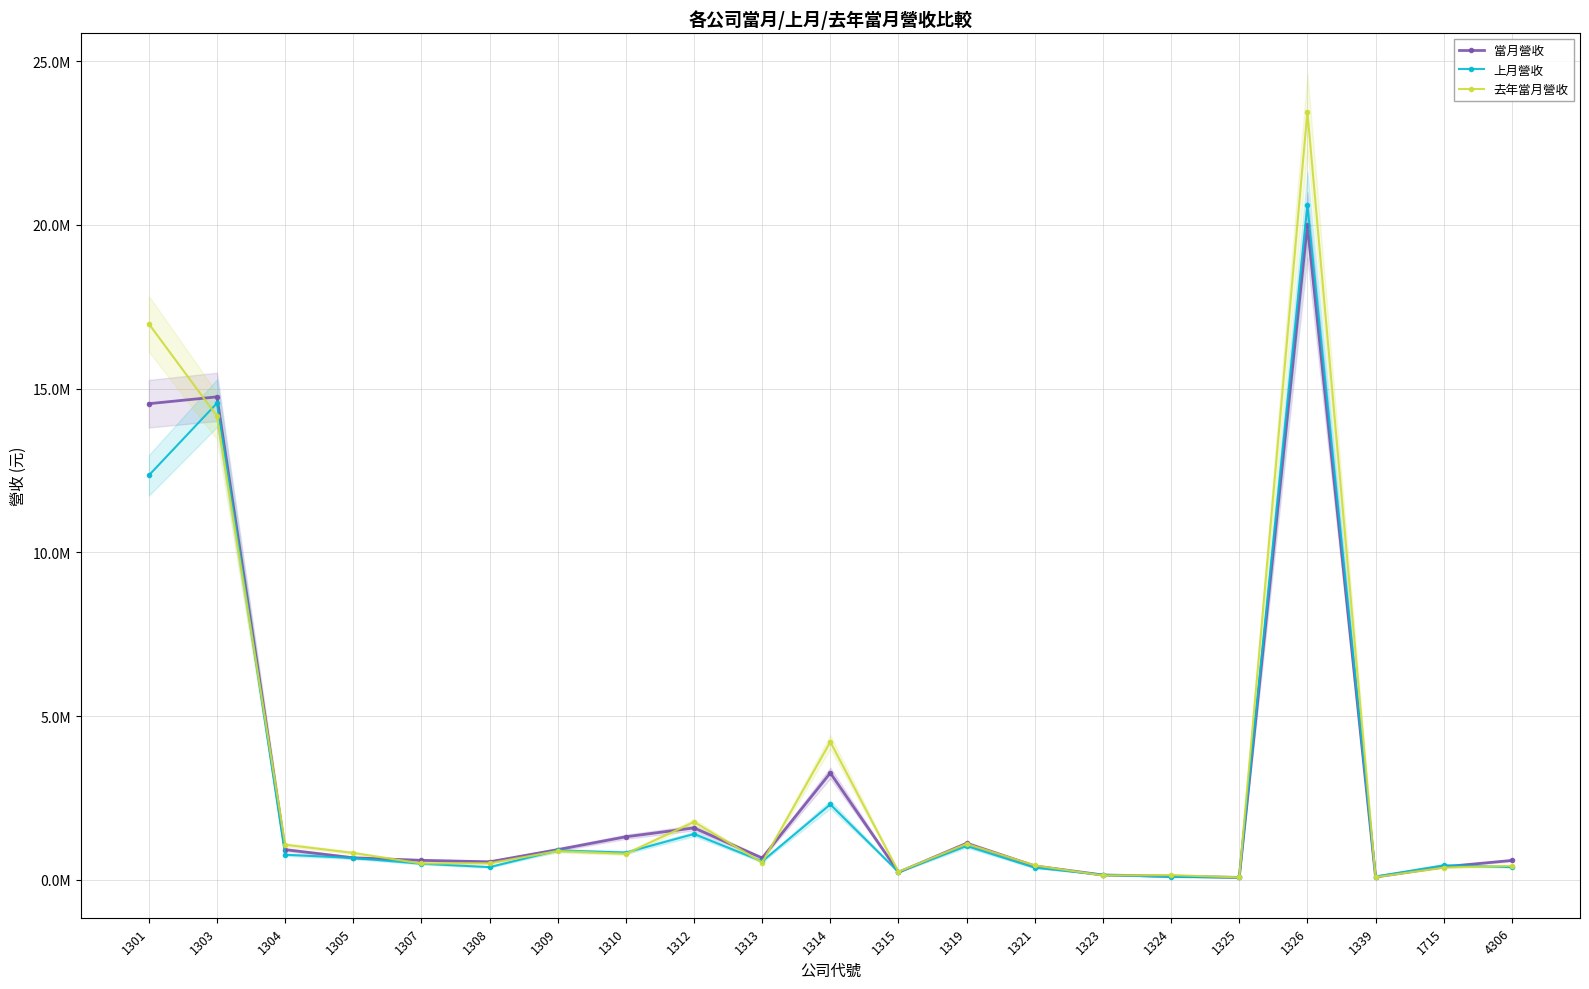

Reading left to right, extract all data points from this chart.

當月營收: 1301=14540823	1303=14749799	1304=917800	1305=668619	1307=591749	1308=546229	1309=917795	1310=1311086	1312=1581323	1313=662968	1314=3260415	1315=227655	1319=1110921	1321=420804	1323=142945	1324=107310	1325=69680	1326=20003025	1339=83402	1715=393119	4306=588068
上月營收: 1301=12350718	1303=14556326	1304=762508	1305=663584	1307=488604	1308=384323	1309=892819	1310=829503	1312=1395819	1313=560171	1314=2299255	1315=233546	1319=1029158	1321=365955	1323=149227	1324=83433	1325=71557	1326=20604264	1339=95979	1715=439945	4306=384869
去年當月營收: 1301=16981645	1303=14163371	1304=1068323	1305=817576	1307=494542	1308=501403	1309=875583	1310=790806	1312=1761985	1313=524967	1314=4209010	1315=243282	1319=1095784	1321=435199	1323=129456	1324=139804	1325=72877	1326=23459922	1339=76597	1715=370506	4306=423193